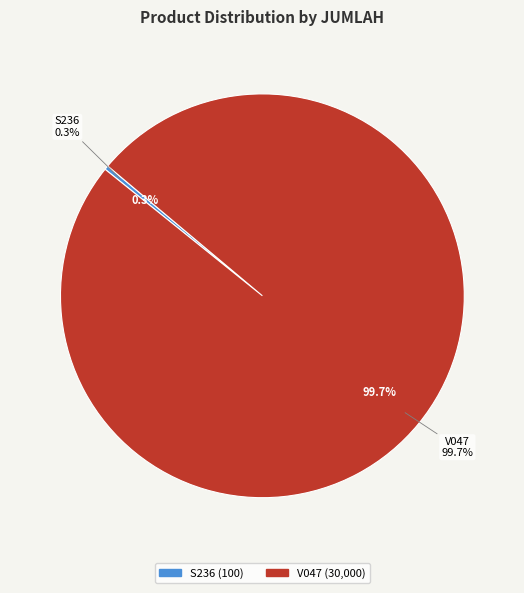

Which category has the biggest portion of the pie?

V047